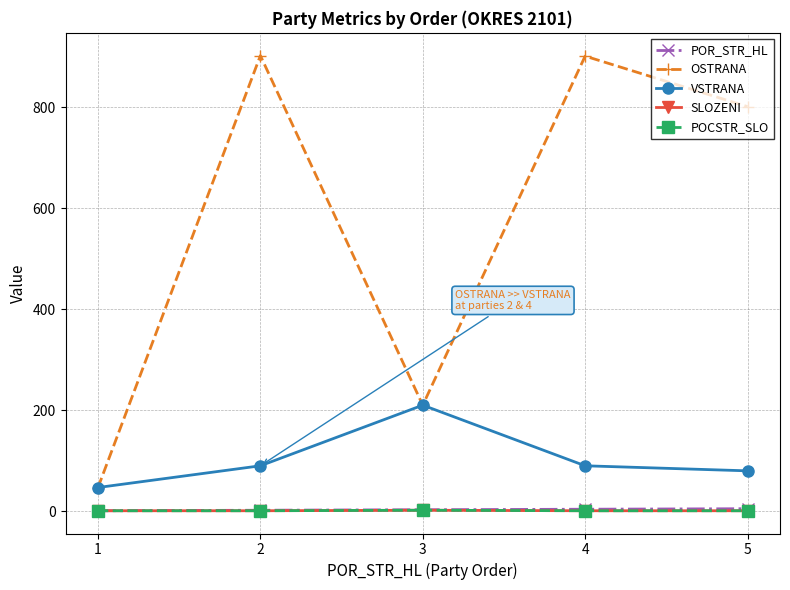

What is the value of the POR_STR_HL point at the 5th from the left?

5